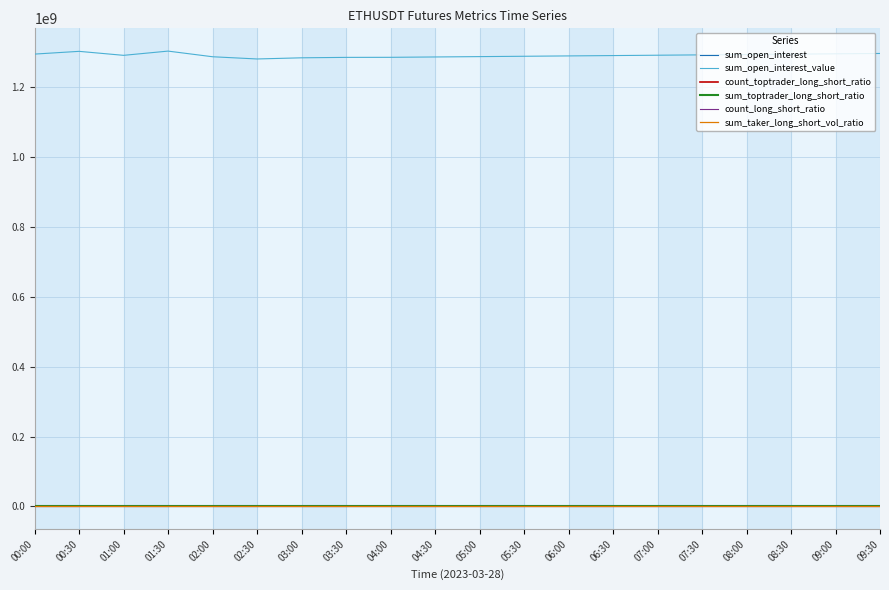

True or false: sum_open_interest_value and count_long_short_ratio cross at least once.

False